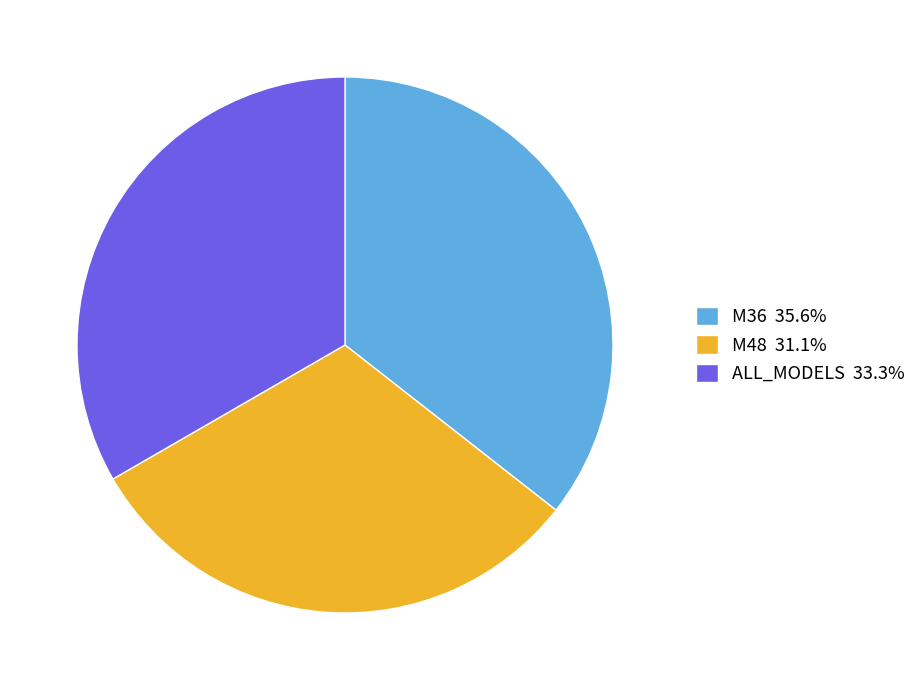

Does any single category account for the majority?

No